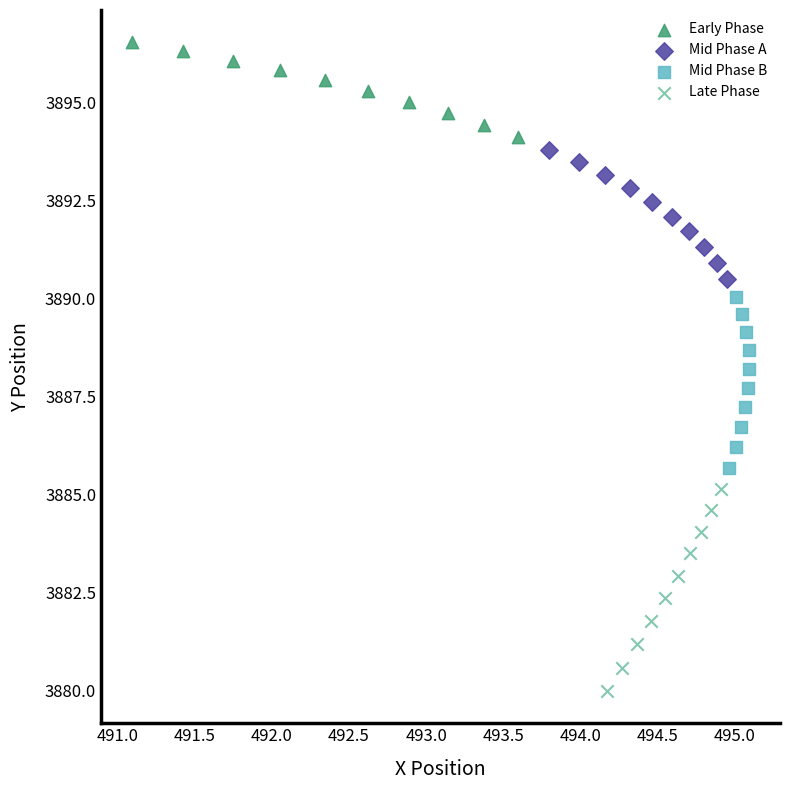

Which series reaches the maximum Y coordinate?

Early Phase